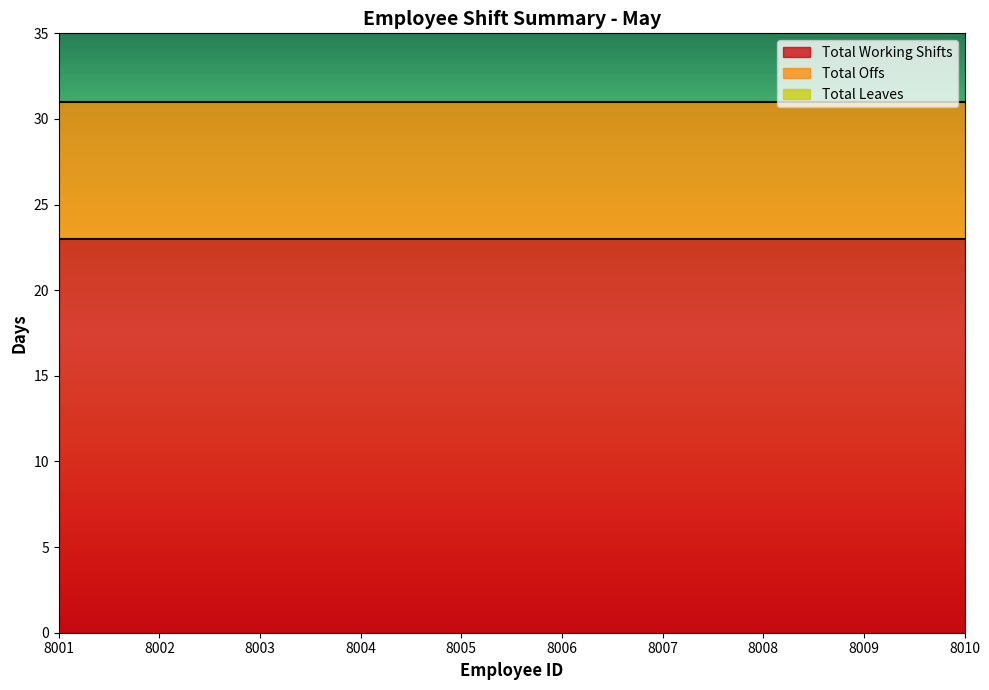

True or false: Total Offs has more than 2 interior local peaks.

False